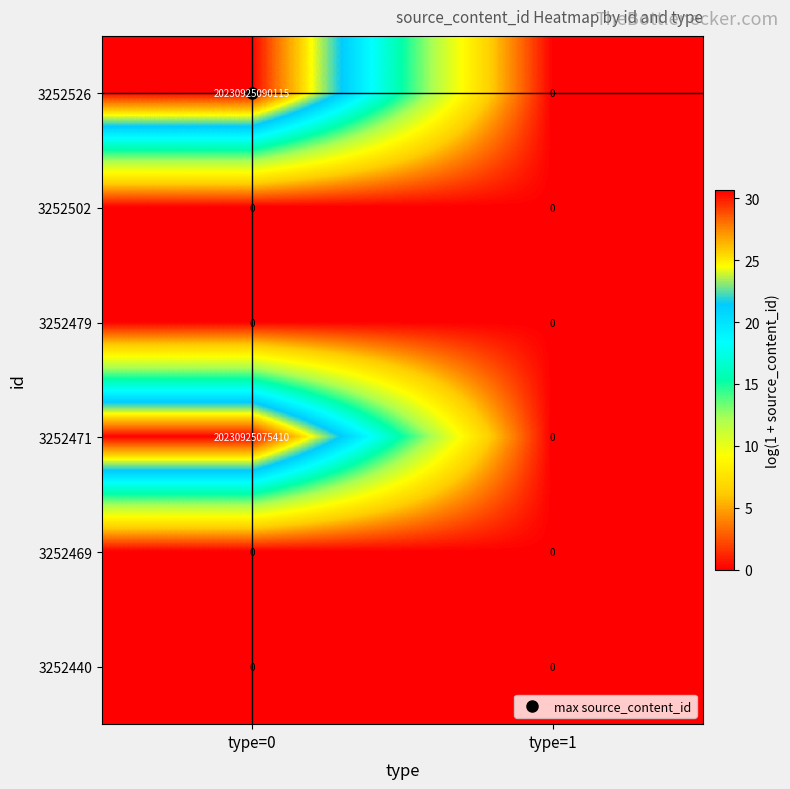

At which category is the sum across all series the highest?

type=0